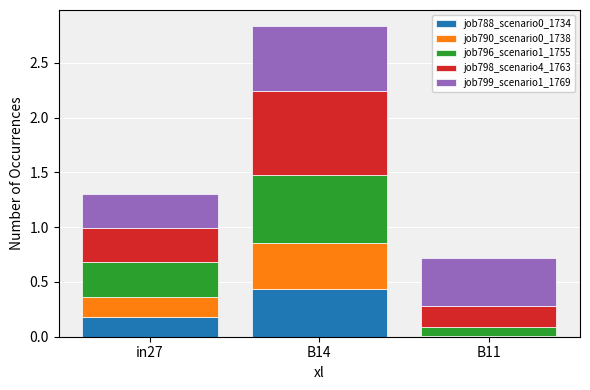

Where is job788_scenario0_1734 nearest to the value 0?

B11